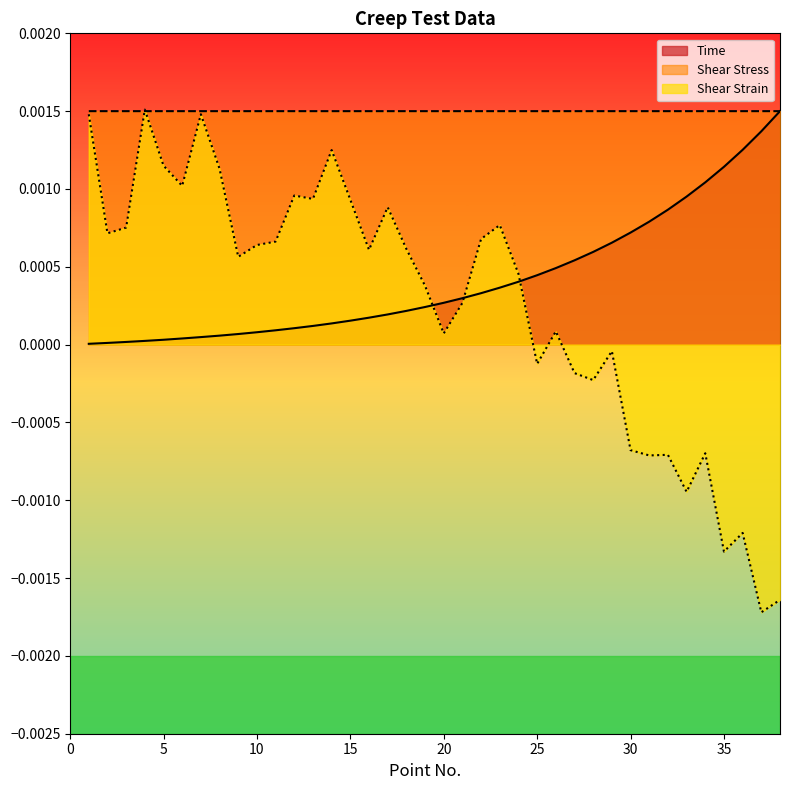

At 10, list the series in order from smallest to largest.

Time, Shear Strain, Shear Stress